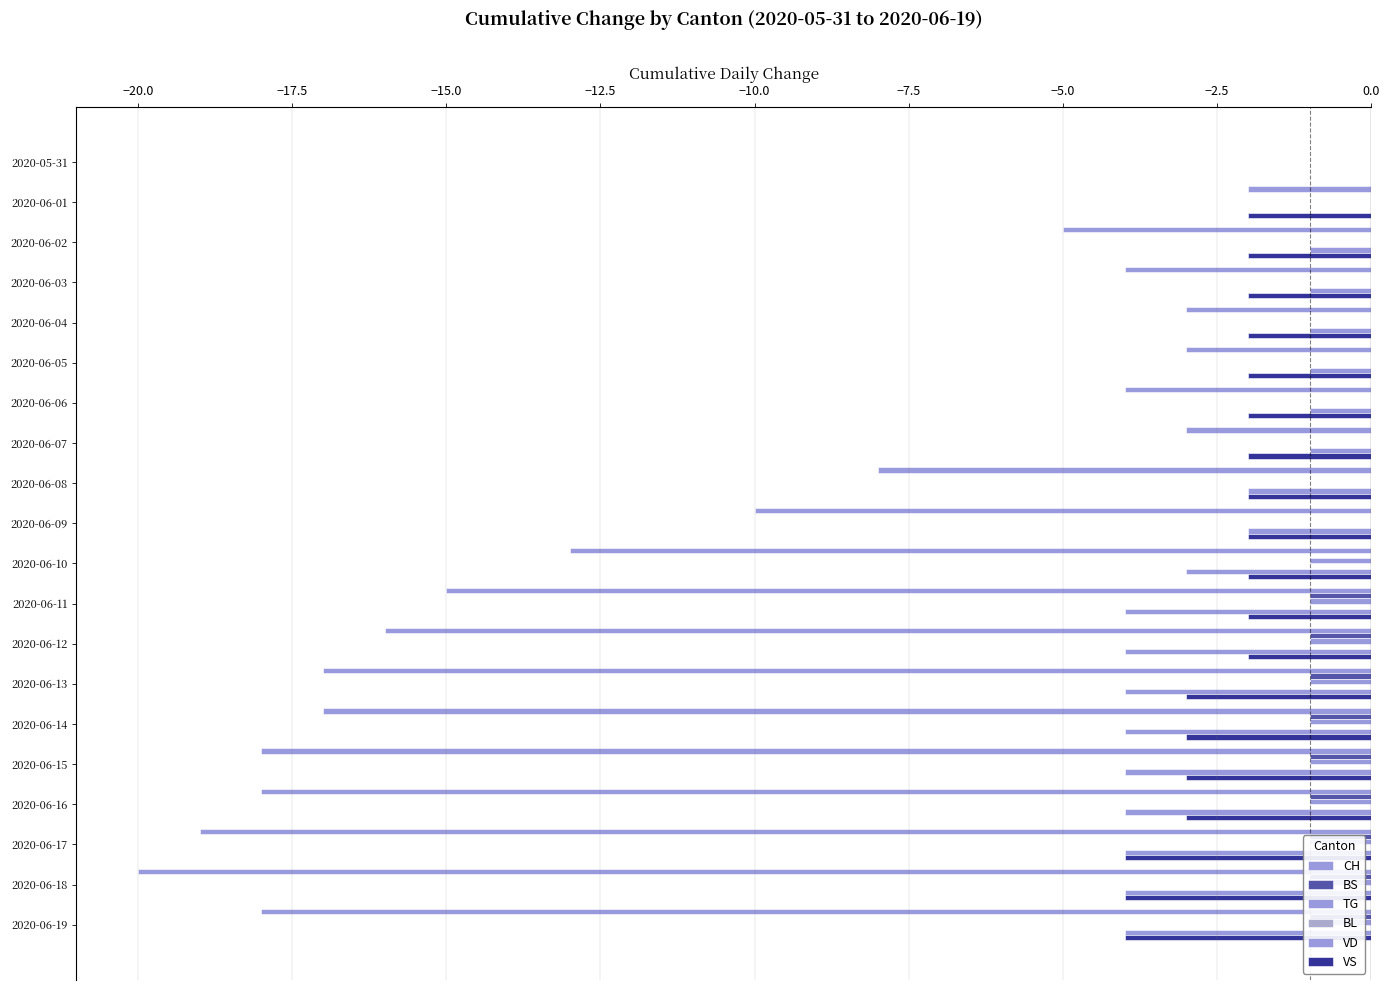

Count the number of categories in the chart.

20